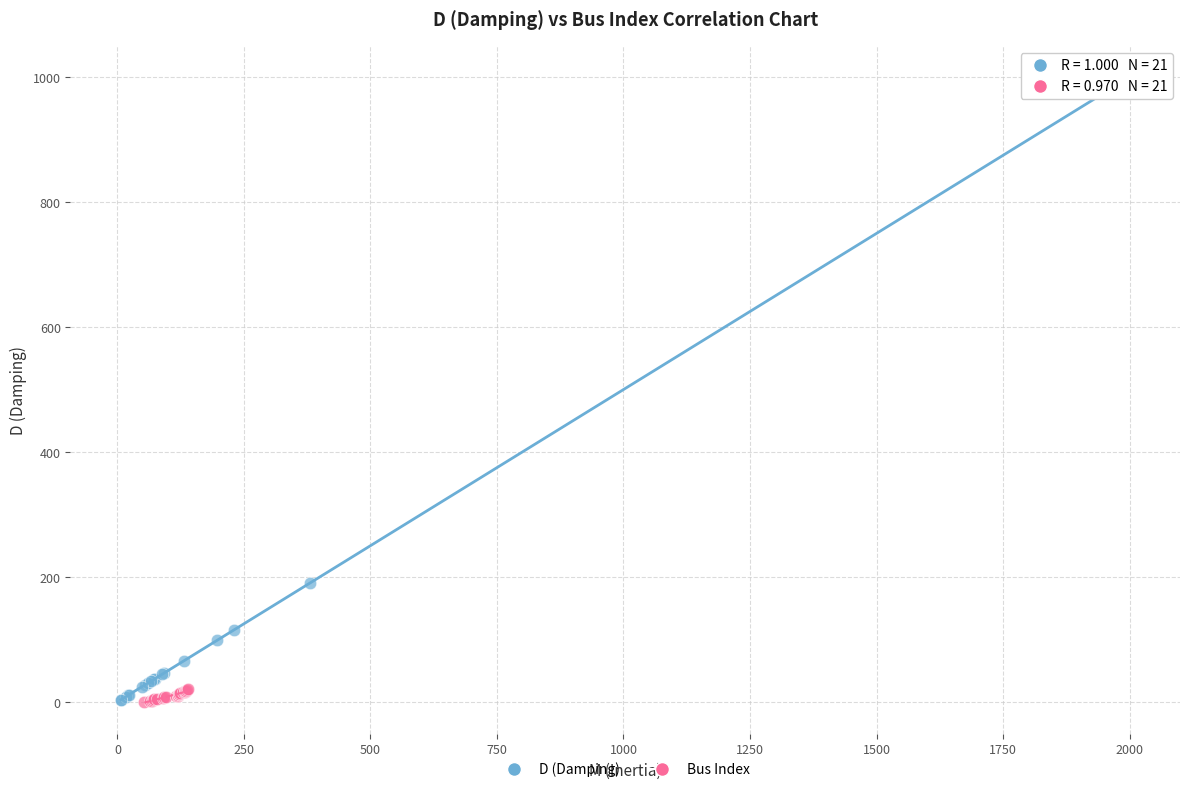

What are all the series names shown in the legend?

D (Damping), Bus Index